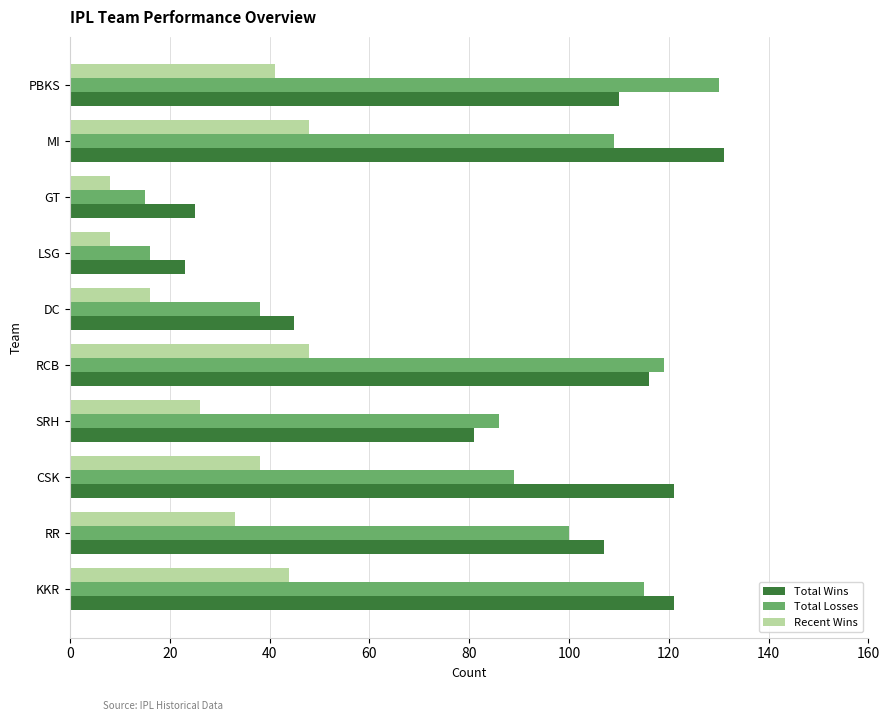

Which series has the largest range (max minus min)?

Total Losses